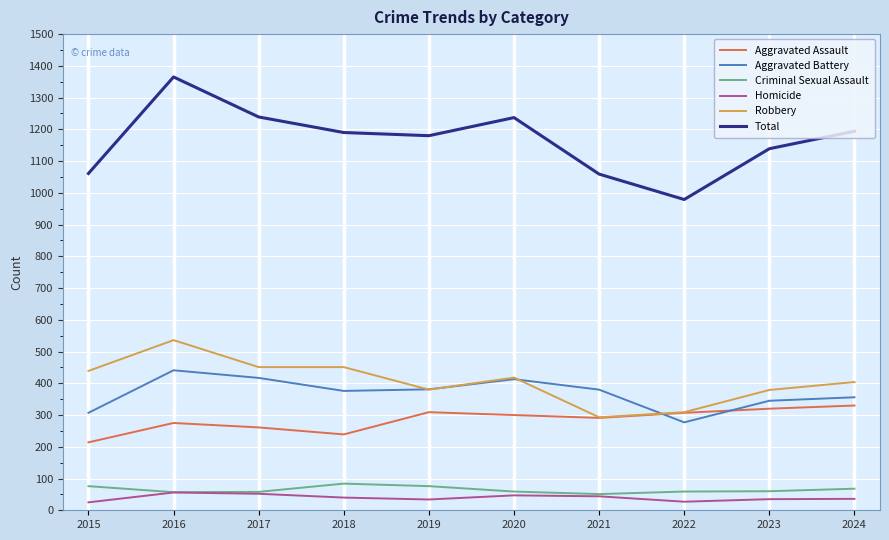

Does the chart display data point markers on the line(s)?

No